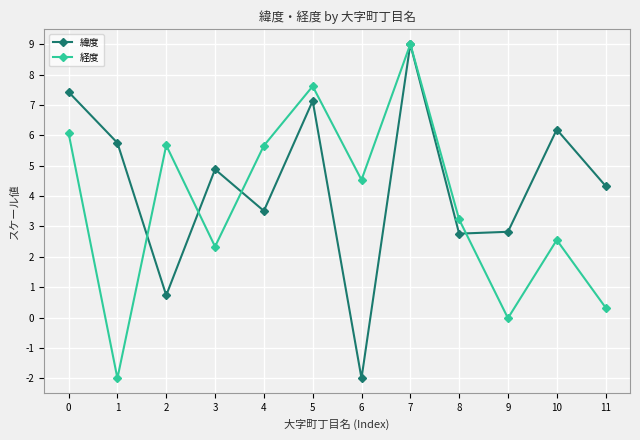

The 緯度 series shows 11.2 at 0. True or false?

False